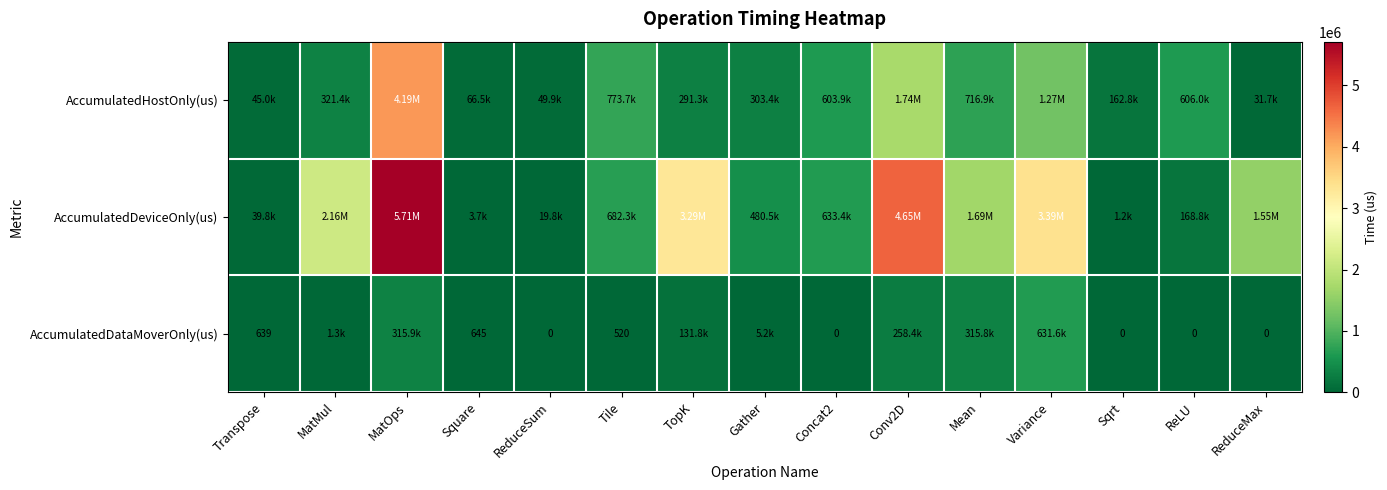

How many data points in AccumulatedHostOnly(us) are above 321376?

8